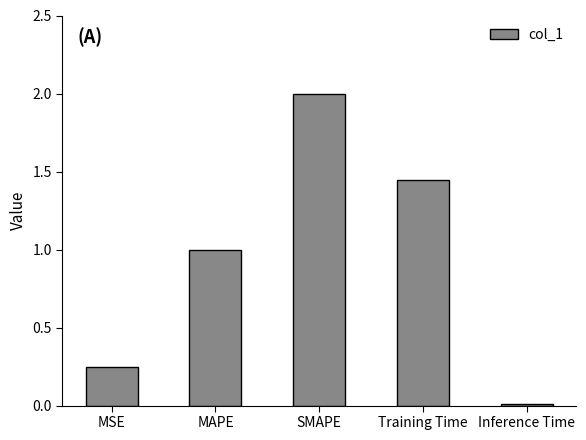

Between Training Time and MAPE, which is larger?

Training Time